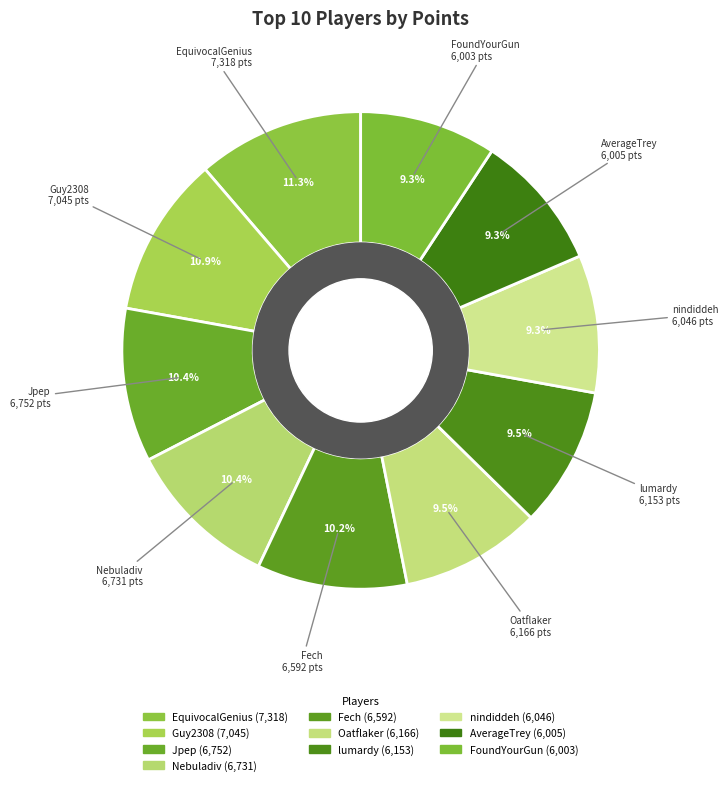

What is the ratio of the value at Nebuladiv to the value at FoundYourGun?

1.1